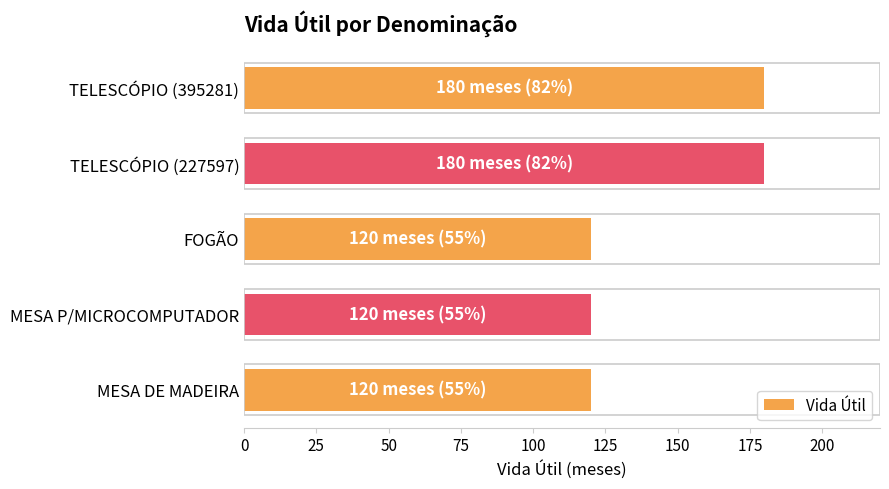

How many series are shown in this chart?

1